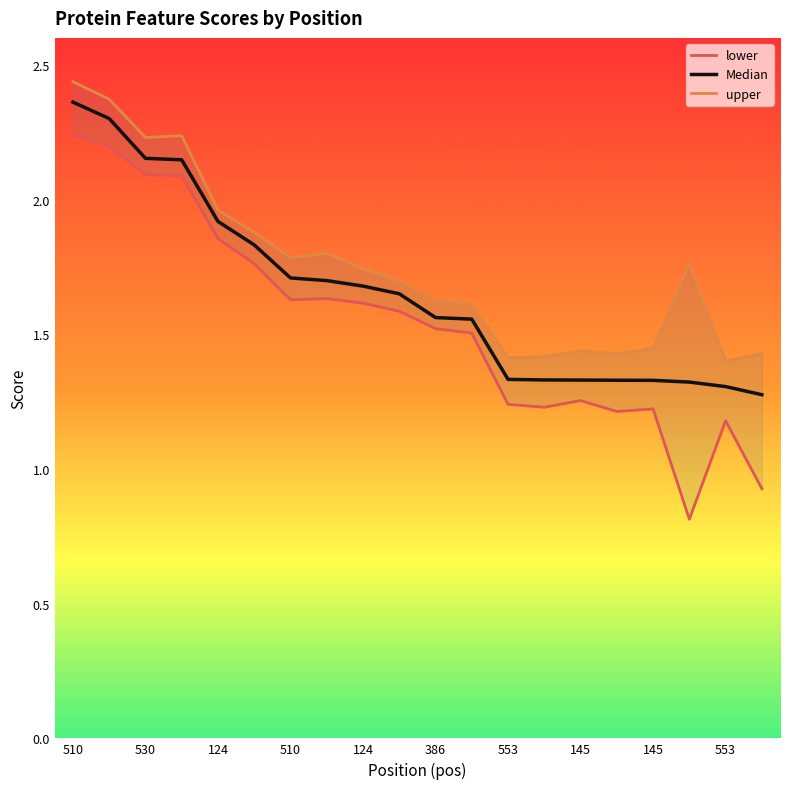

What is the spread (max minus min) of values at 510?

0.2